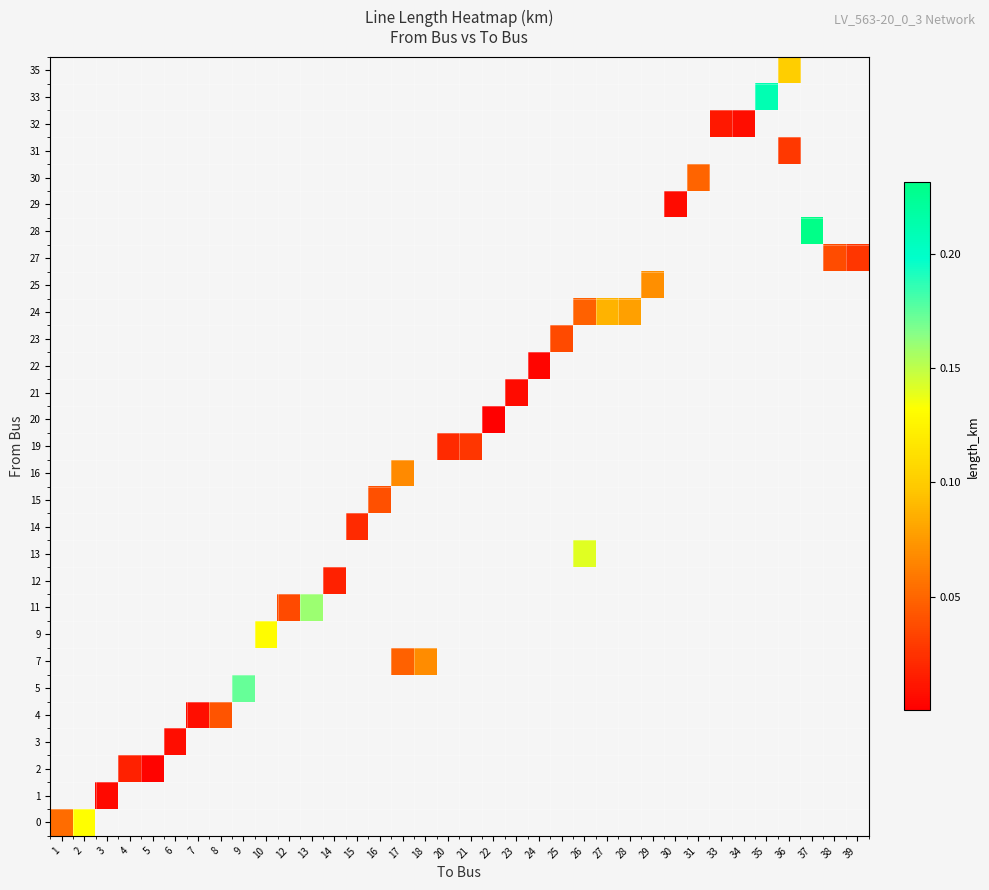

At how many categories does at least one series exceed 0?

36